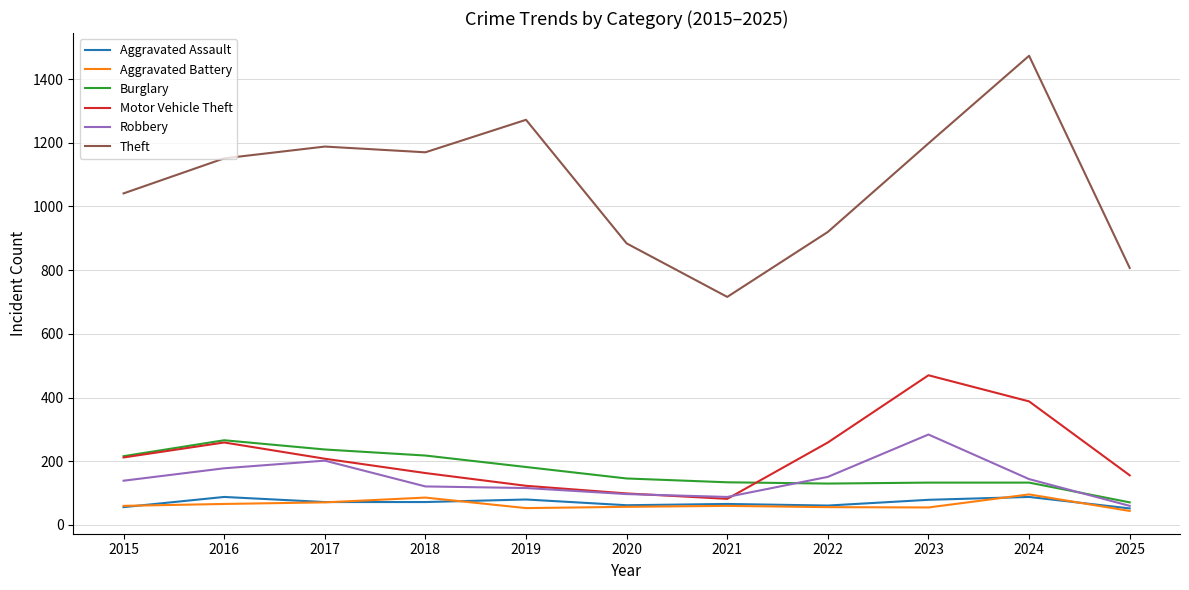

Is this an area chart (filled region under the line)?

No